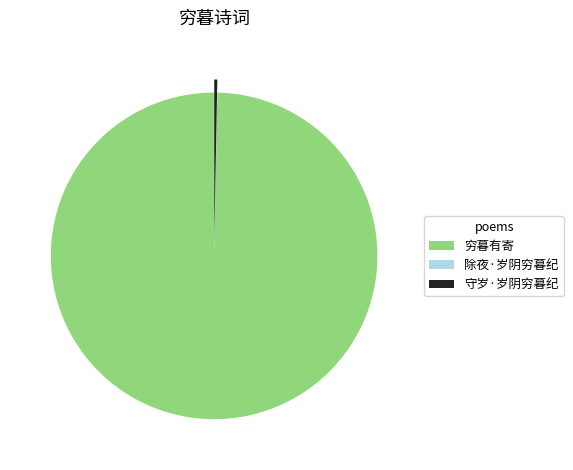

Which category has the biggest portion of the pie?

穷暮有寄